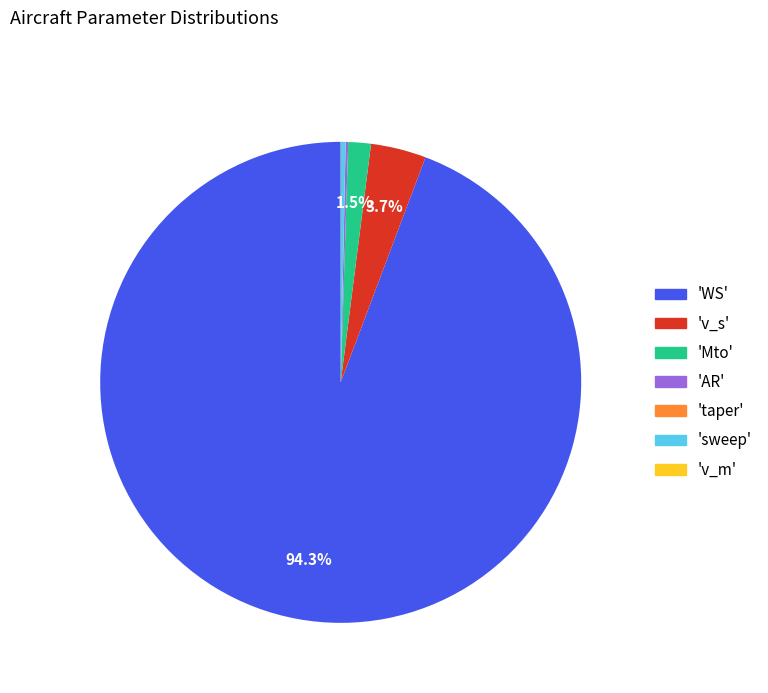

Is there any slice that represents more than half of the pie?

Yes